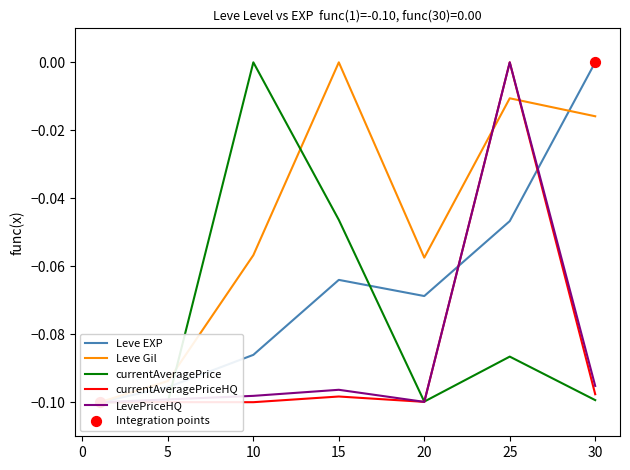

At which category is the sum across all series the highest?

25